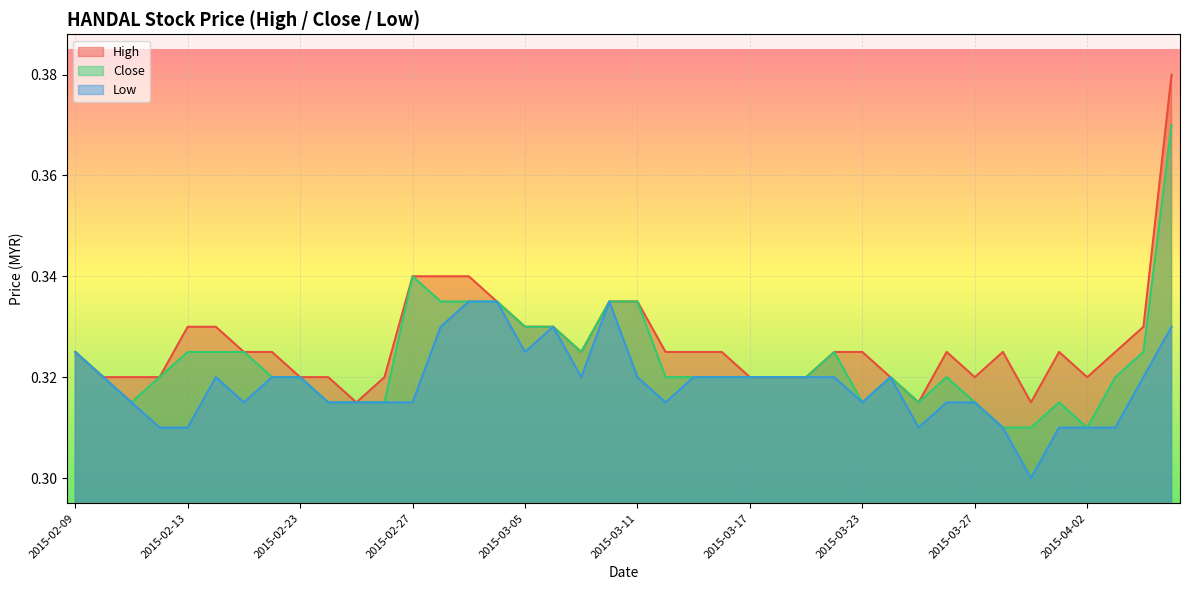

How many lines are shown in the chart?

3